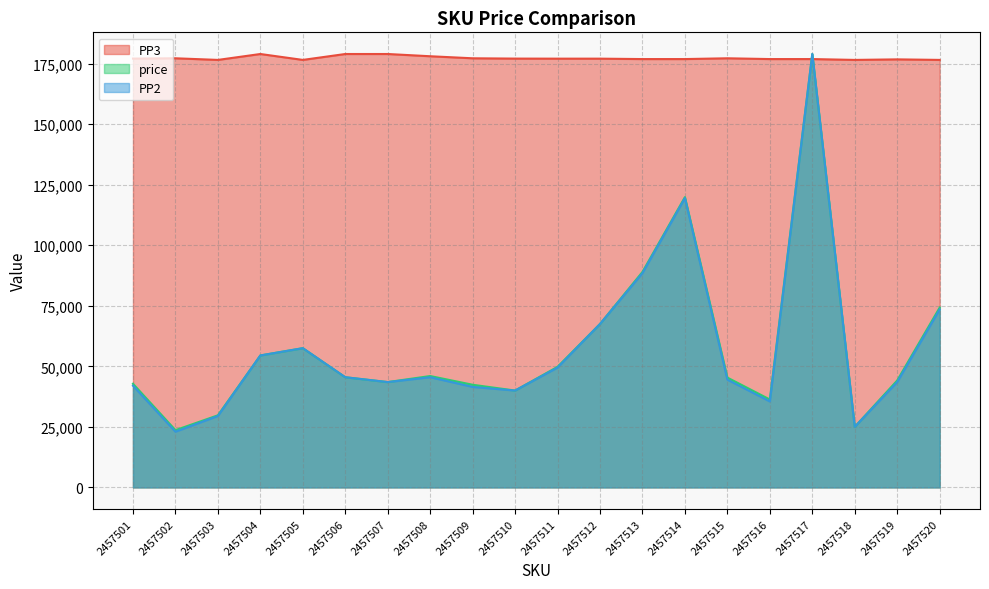

At which label is price closest to 101323?

2457513